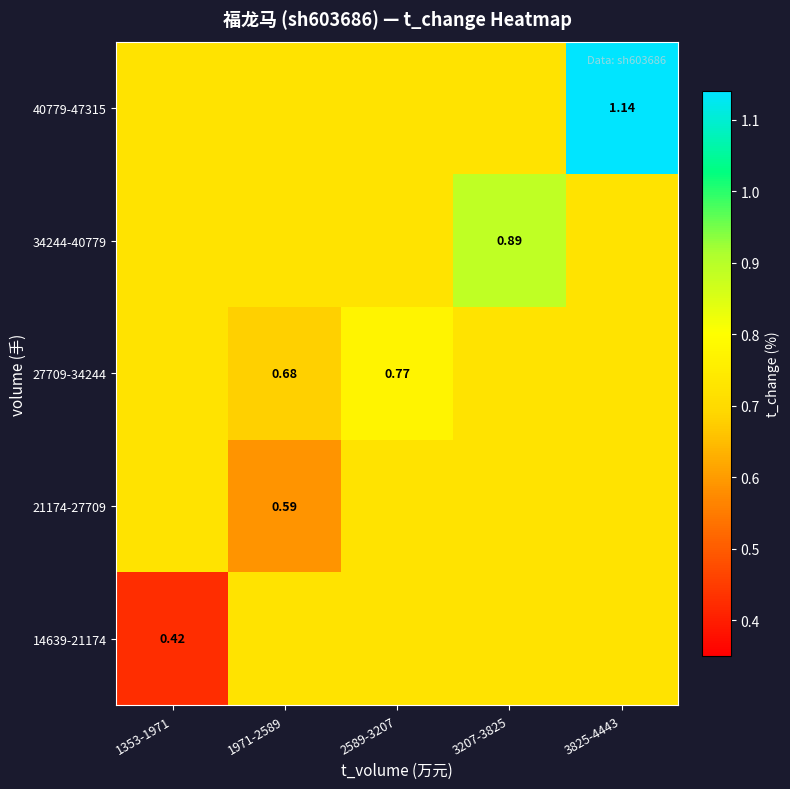

Which series has the largest total across all categories?

40779-47315